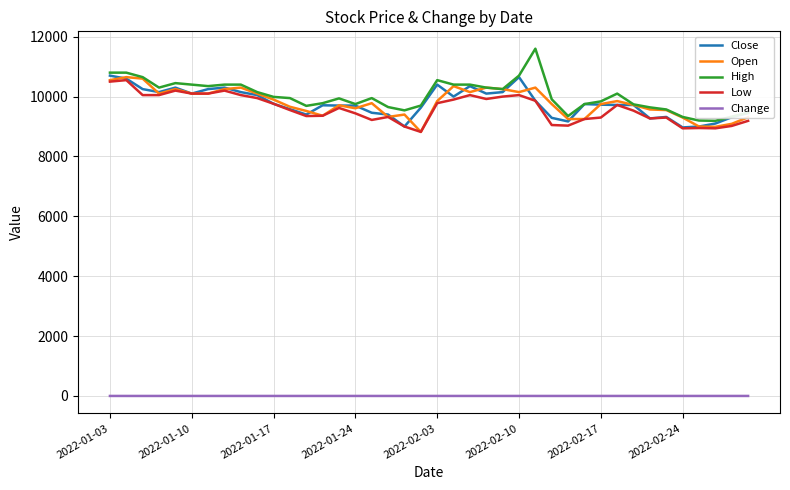

What is the highest value of the Low series?

10550.0